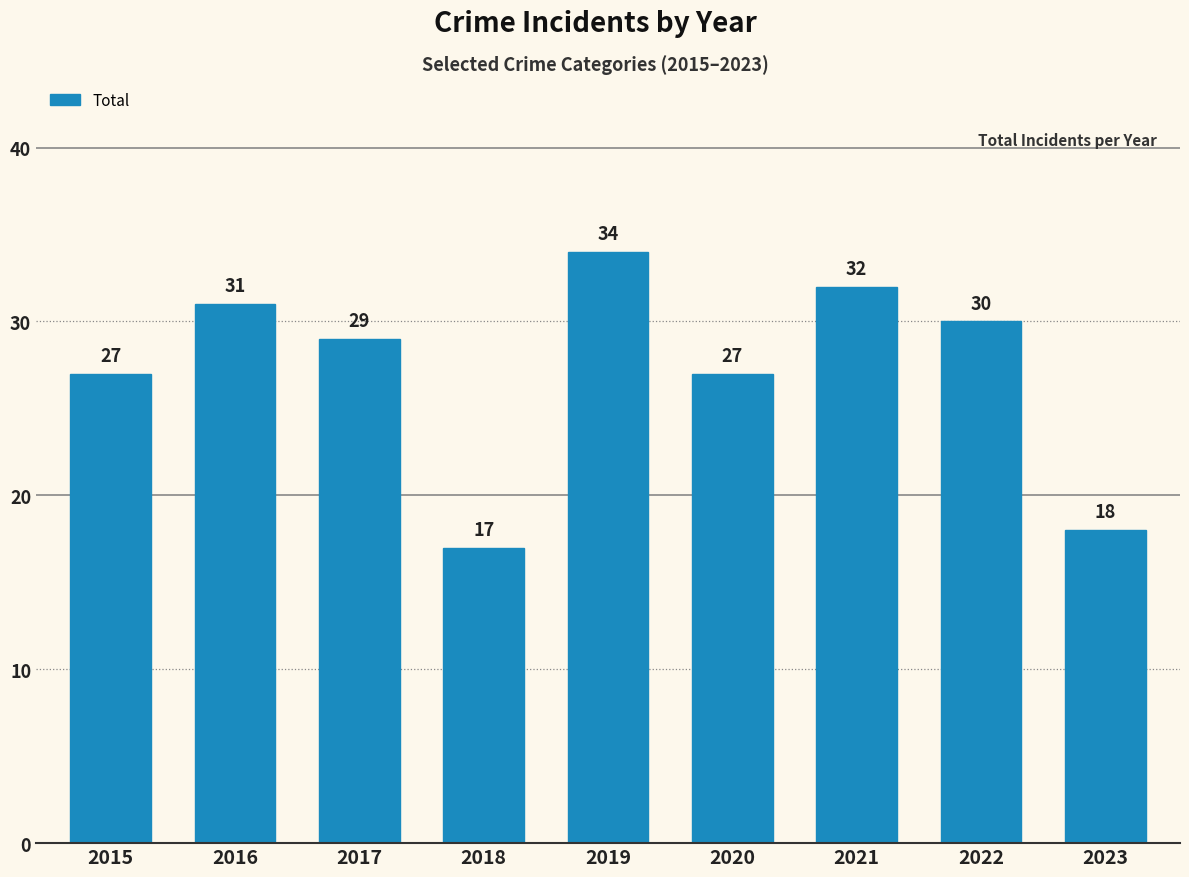

The value at 2022 is 30. True or false?

True